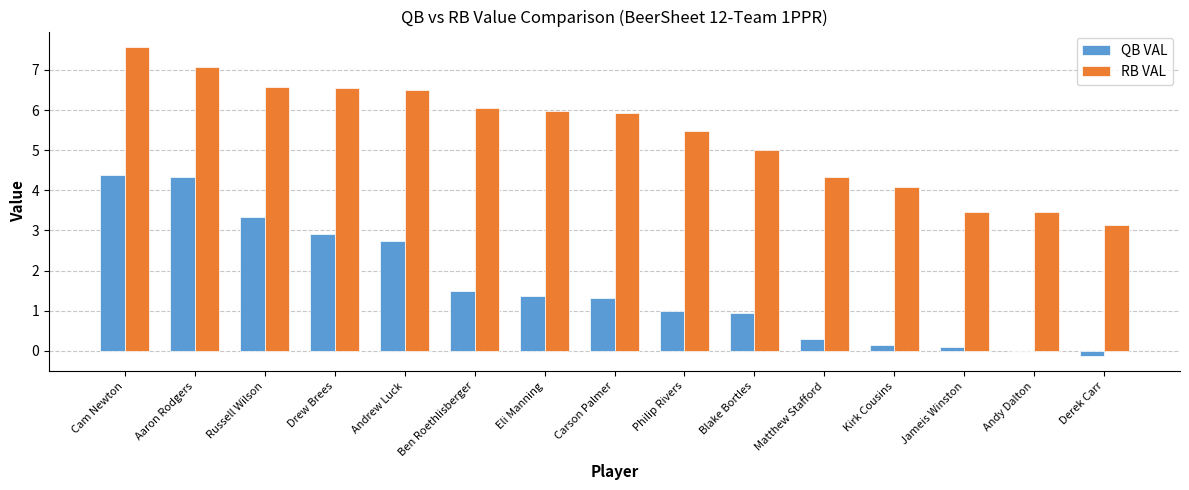

Is the value of QB VAL at Ben Roethlisberger greater than the value of RB VAL at Carson Palmer?

No